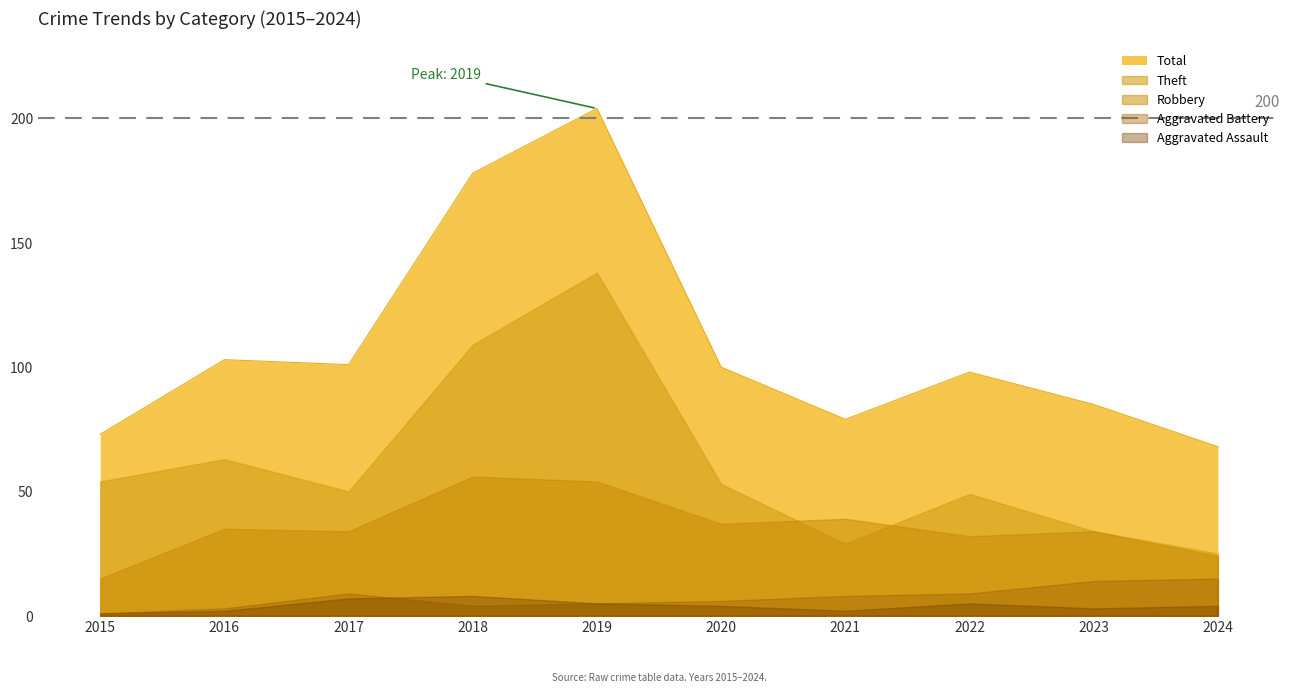

What are all the series names shown in the legend?

Aggravated Assault, Aggravated Battery, Robbery, Theft, Total